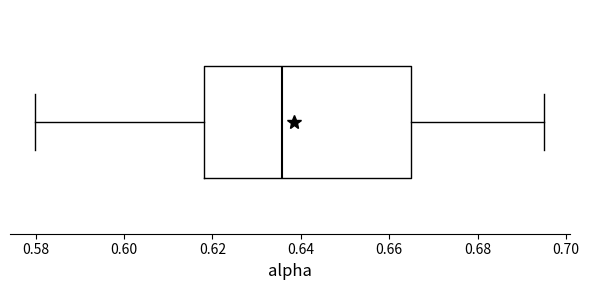

Where is the left edge of the box on the x-axis? The values are not printed on the chart, so give them approximately, as read against the axis.

0.618